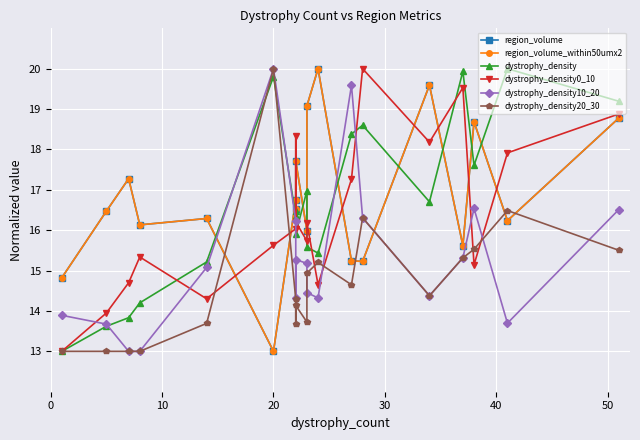

Reading left to right, list all the values displayed in this chart.

region_volume: 14.8	16.5	17.3	16.1	16.3	13.0	16.8	16.5	17.7	16.0	19.1	20.0	15.2	15.2	19.6	15.6	18.7	16.2	18.8
region_volume_within50umx2: 14.8	16.5	17.3	16.1	16.3	13.0	16.8	16.5	17.7	16.0	19.1	20.0	15.2	15.2	19.6	15.6	18.7	16.2	18.8
dystrophy_density: 13.0	13.6	13.8	14.2	15.2	19.8	16.3	16.5	15.9	17.0	15.6	15.4	18.4	18.6	16.7	19.9	17.6	20.0	19.2
dystrophy_density0_10: 13.0	13.9	14.7	15.3	14.3	15.6	16.0	18.3	16.2	15.7	16.2	14.7	17.3	20.0	18.2	19.5	15.1	17.9	18.9
dystrophy_density10_20: 13.9	13.7	13.0	13.0	15.1	20.0	16.2	14.3	15.3	15.2	14.5	14.3	19.6	16.3	14.4	15.3	16.5	13.7	16.5
dystrophy_density20_30: 13.0	13.0	13.0	13.0	13.7	20.0	14.3	13.7	14.1	13.7	14.9	15.2	14.6	16.3	14.4	15.3	15.5	16.5	15.5